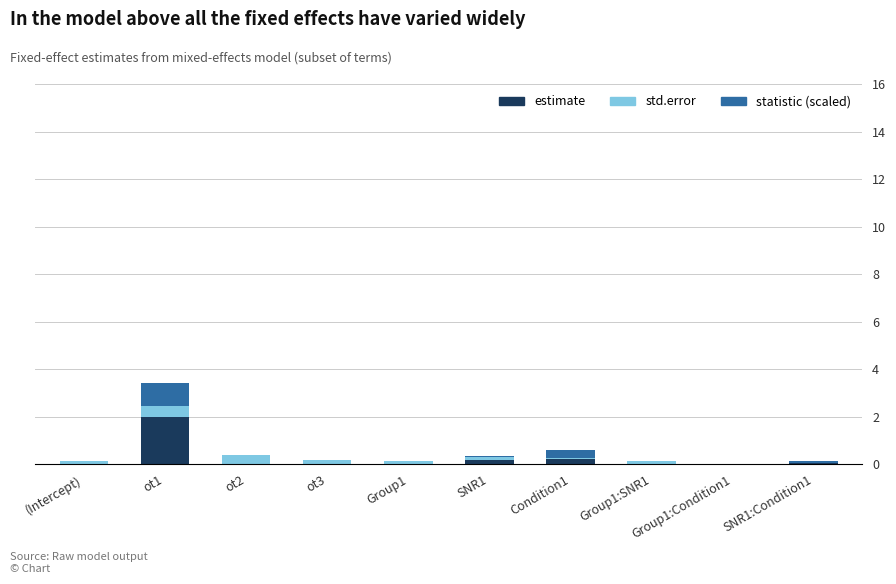

What is the average value of the estimate series?

0.2